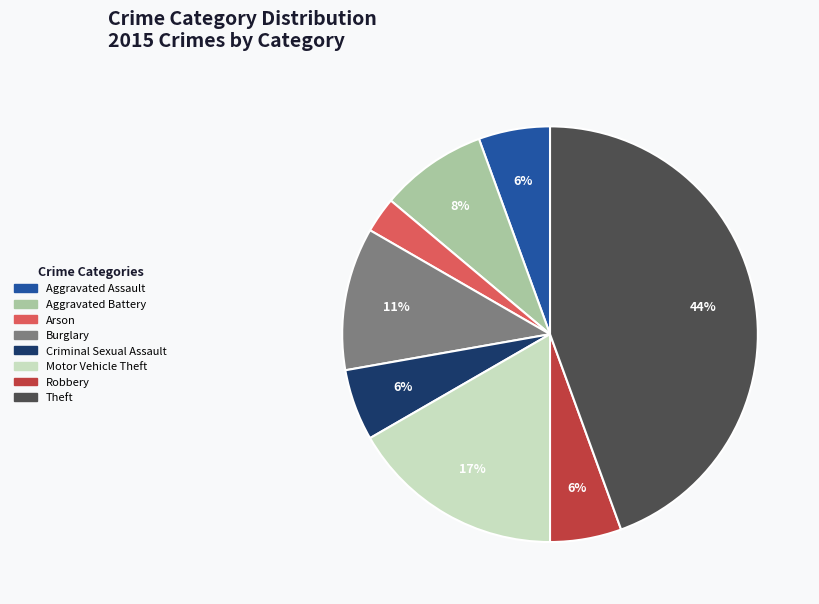

Count the number of slices in the pie.

8